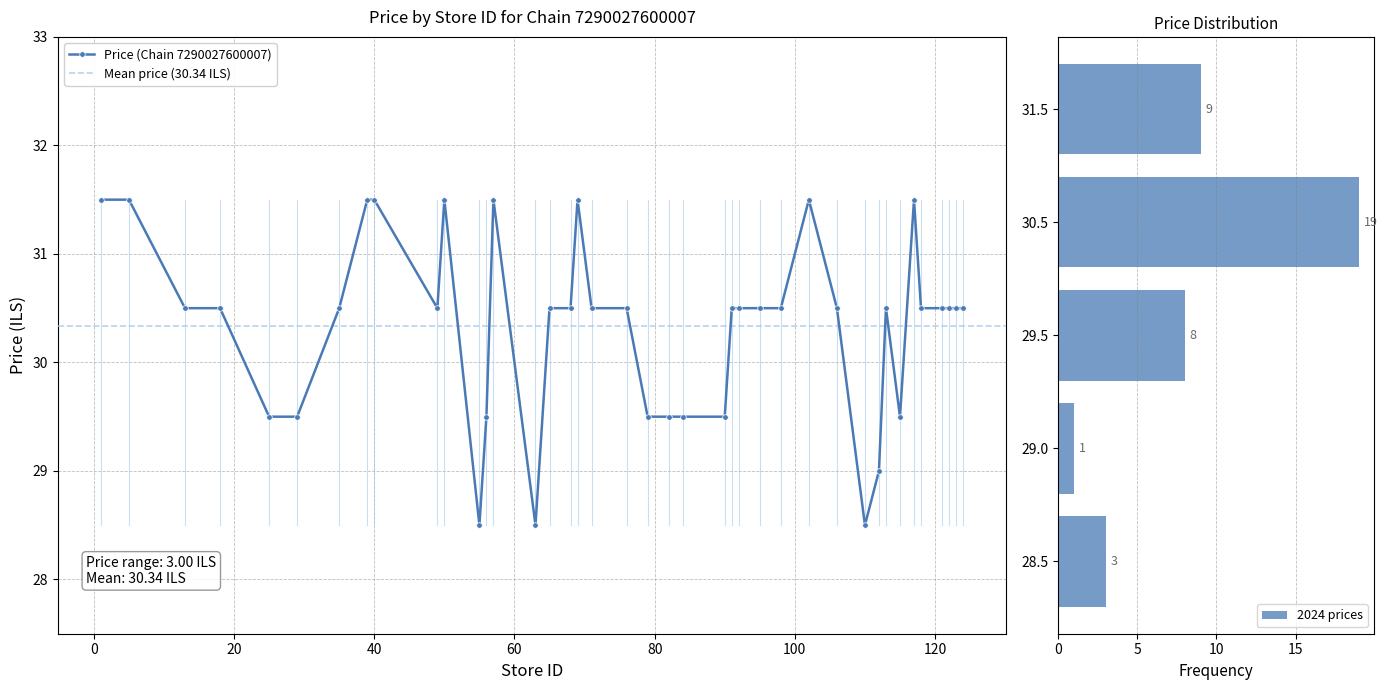

At which label does the data first exceed 30?

1